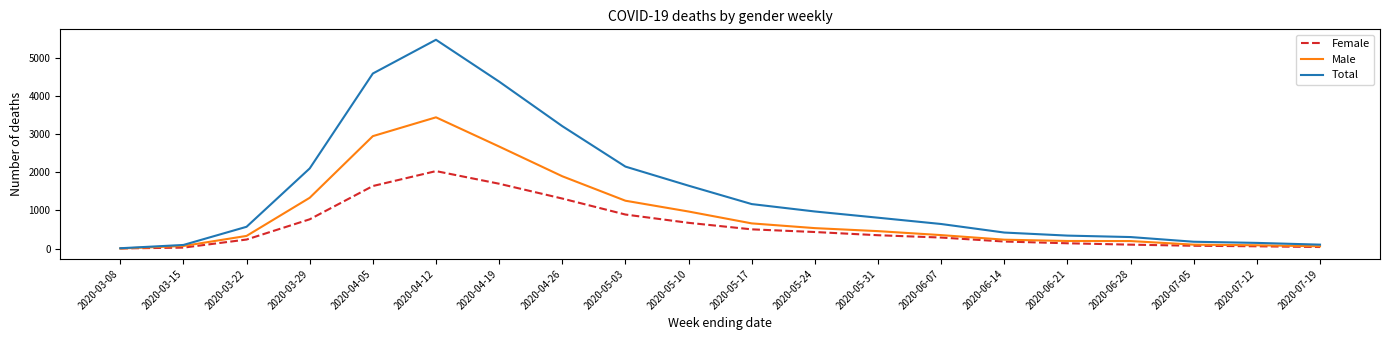

Which label corresponds to the largest value in the chart?

2020-04-12